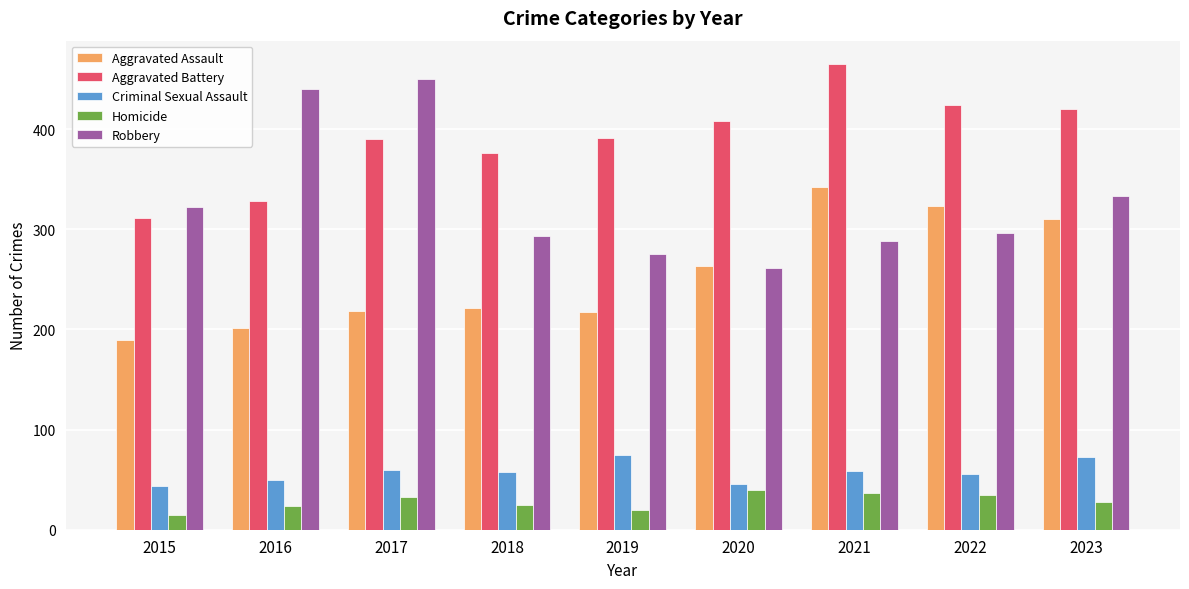

Which series has the largest total across all categories?

Aggravated Battery